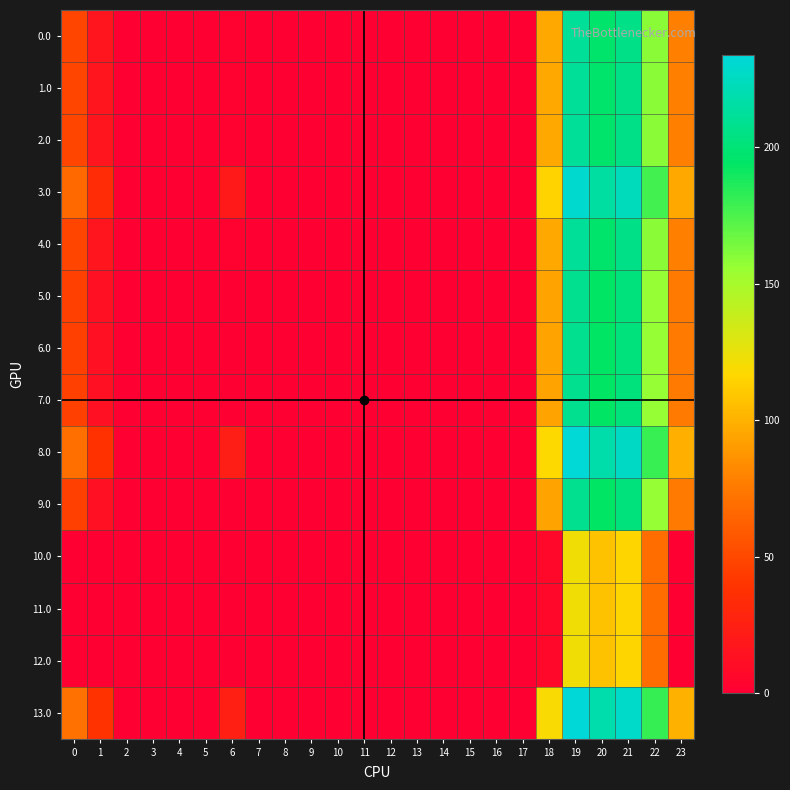

Which label corresponds to the smallest value in the chart?

2